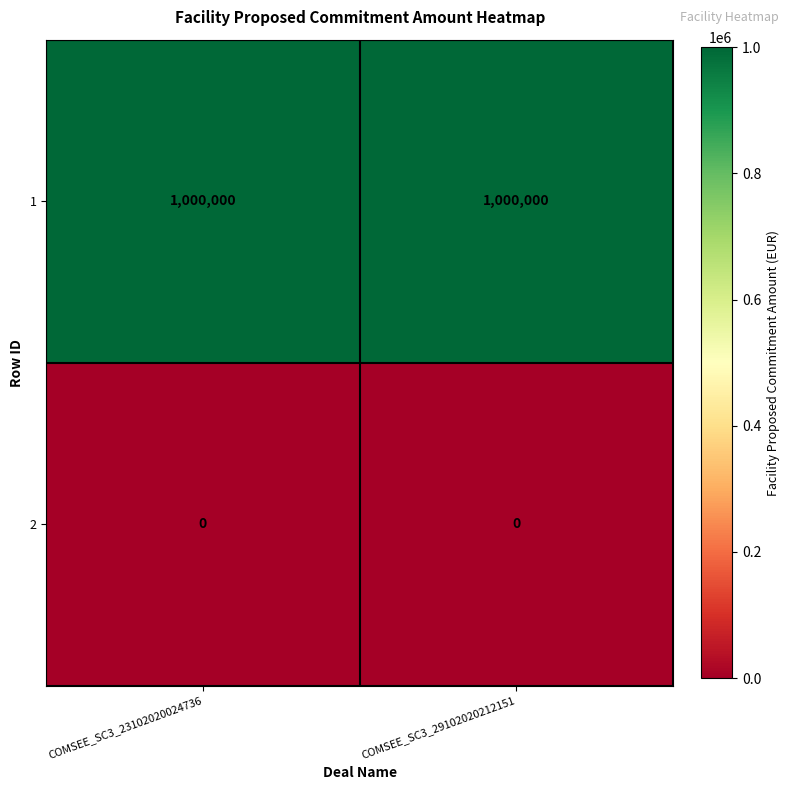

Which series has the largest total across all categories?

1